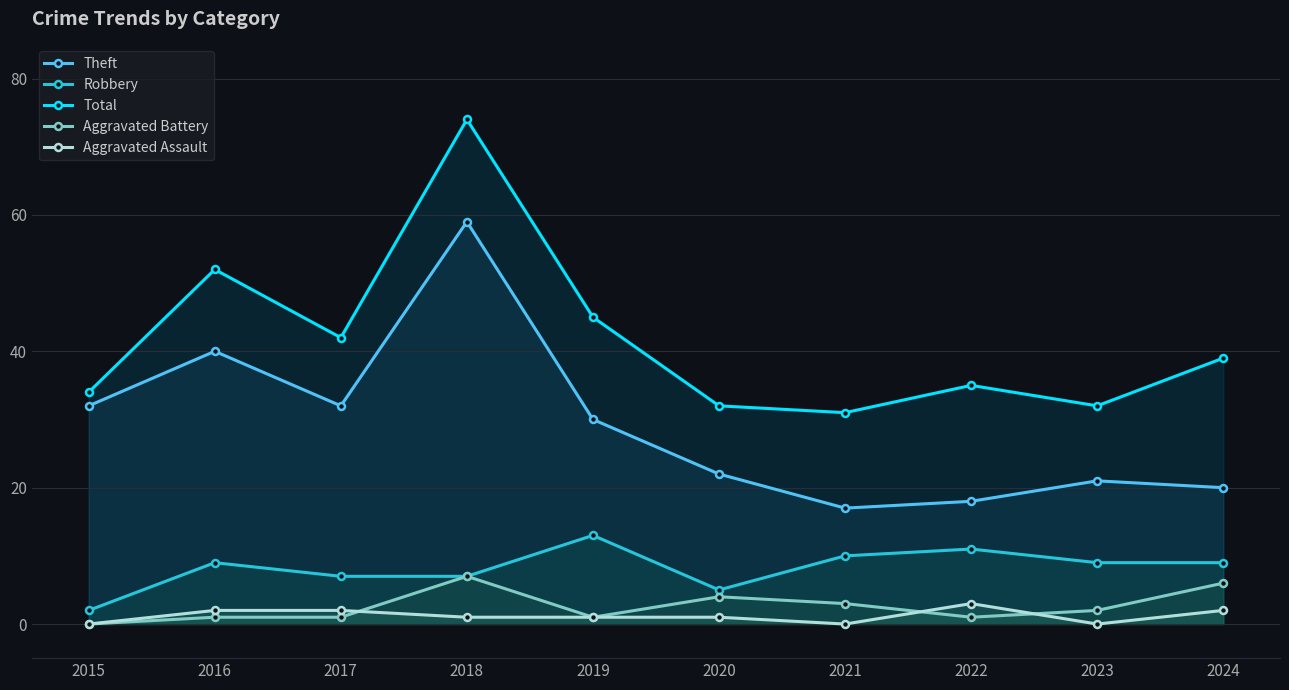

What are all the series names shown in the legend?

Theft, Robbery, Total, Aggravated Battery, Aggravated Assault